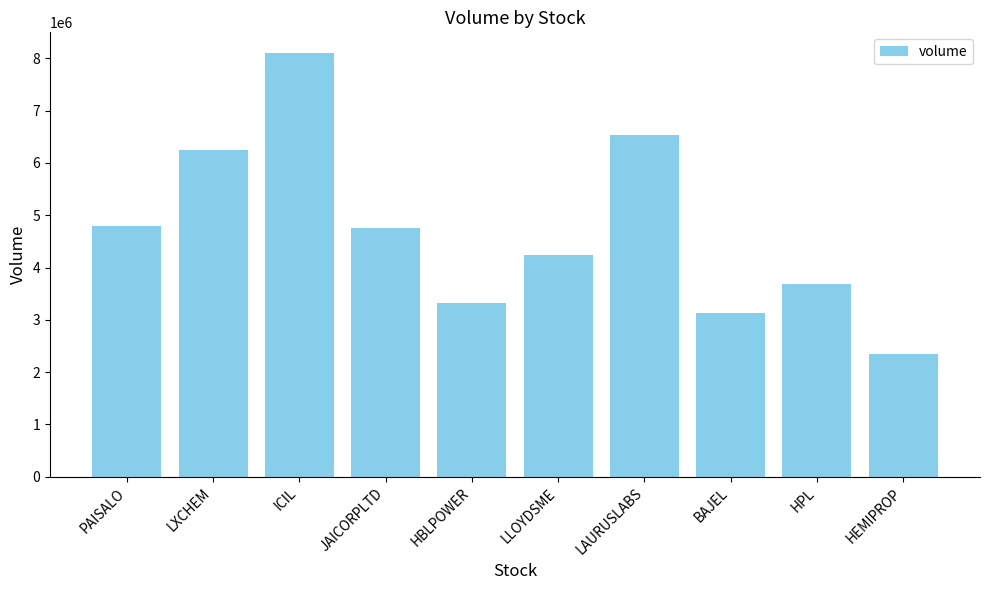

Where does the data first go above 4765171?

PAISALO